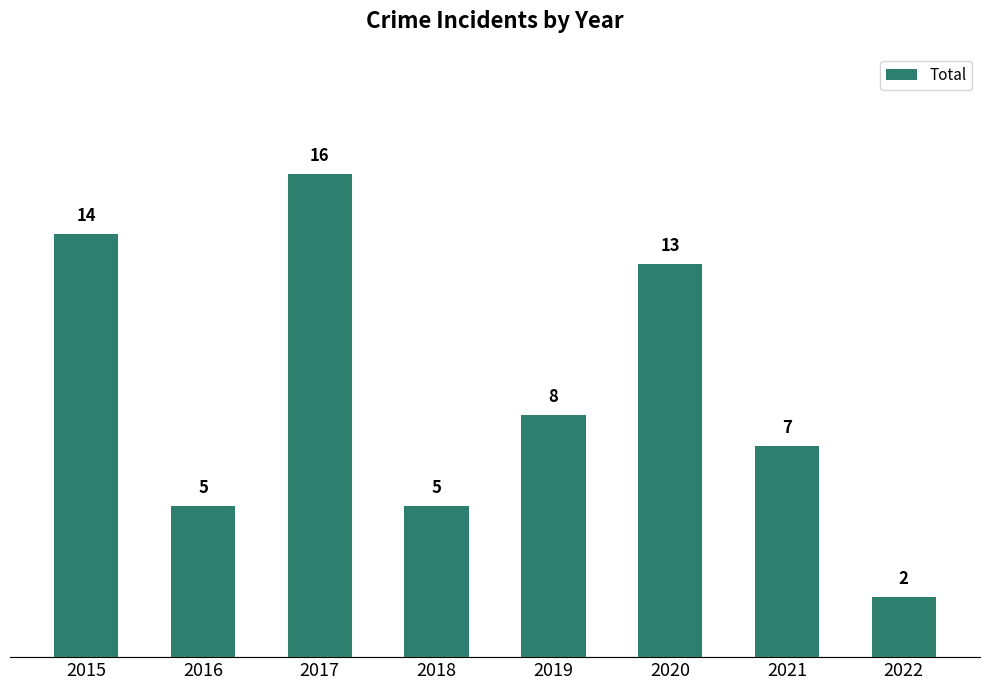

Count the number of categories in the chart.

8